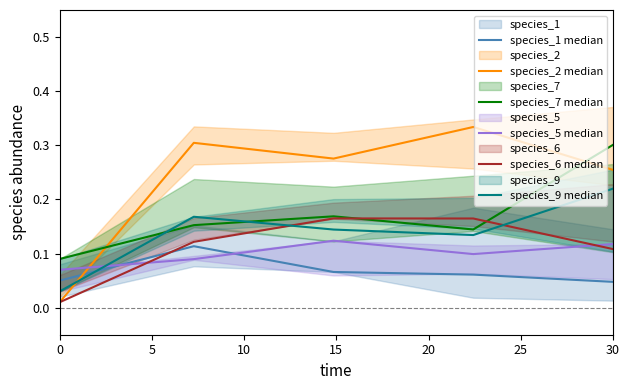

What are all the series names shown in the legend?

species_1 median, species_2 median, species_7 median, species_5 median, species_6 median, species_9 median